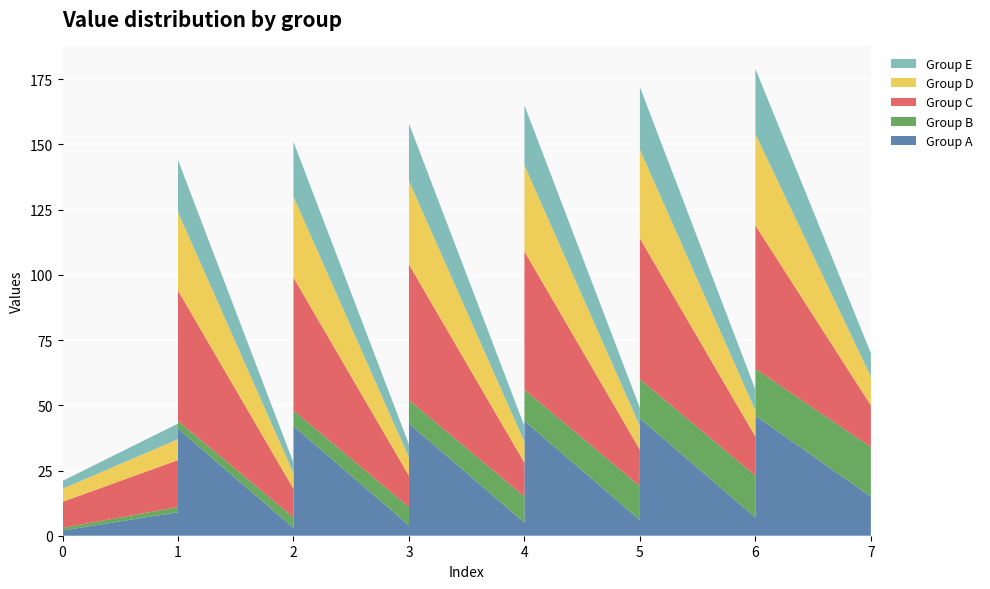

Reading right to left, what are all the values shown in this chart?

Group A: 47	15	46	14	7	45	13	6	44	12	5	43	11	4	42	10	3	41	9	2
Group B: 20	19	18	17	16	15	14	13	12	11	10	9	8	7	6	5	4	3	2	1
Group C: 24	16	55	23	15	54	22	14	53	21	13	52	20	12	51	19	11	50	18	10
Group D: 14	11	35	13	10	34	12	9	33	11	8	32	10	7	31	9	6	30	8	5
Group E: 12	9	25	11	8	24	10	7	23	9	6	22	8	5	21	7	4	20	6	3